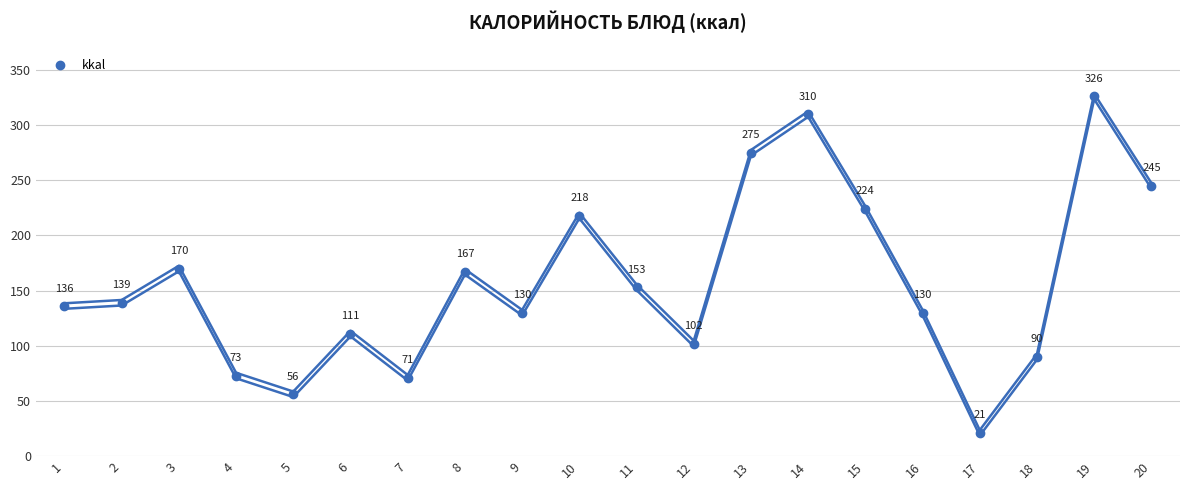

What value does the data have at 2, to the nearest 5?

140